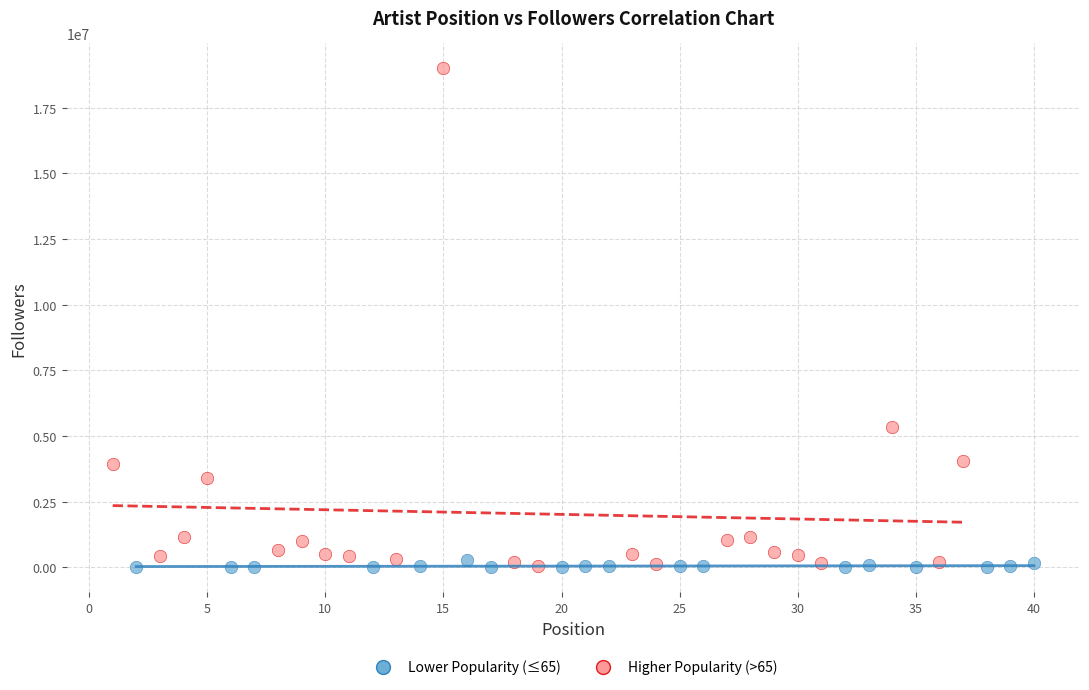

Which series has the largest Y range (max minus min)?

Higher Popularity (>65)